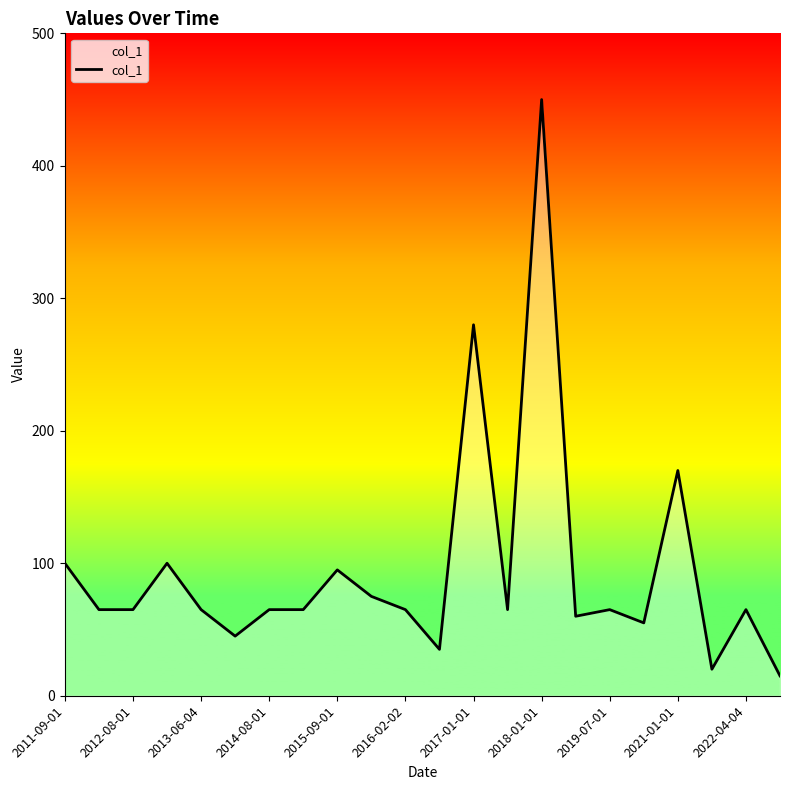

What is the difference between the second highest and minimum values?

265